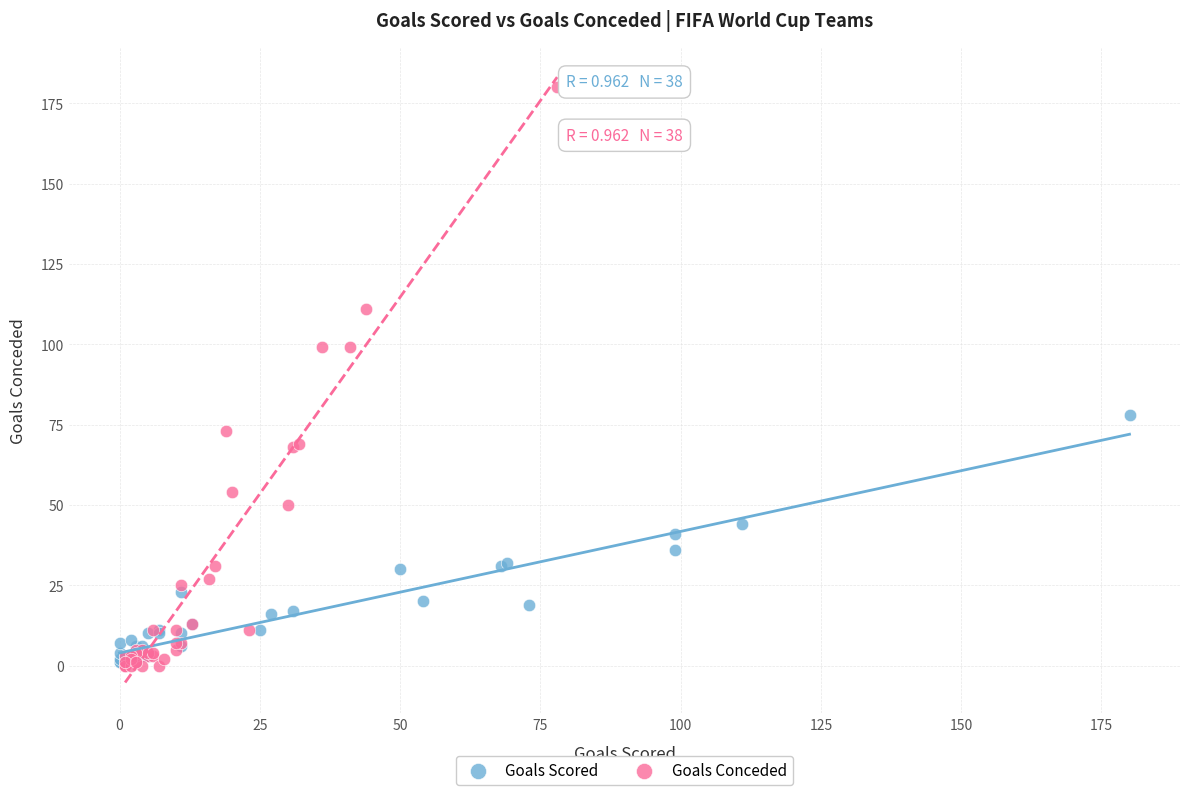

Which series contains the highest Y value?

Goals Conceded